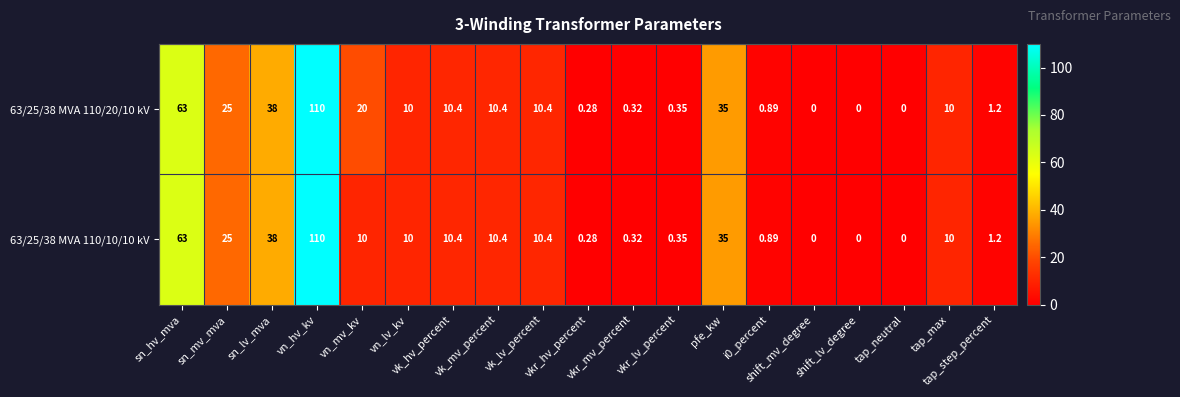

How many distinct data groups are displayed?

2